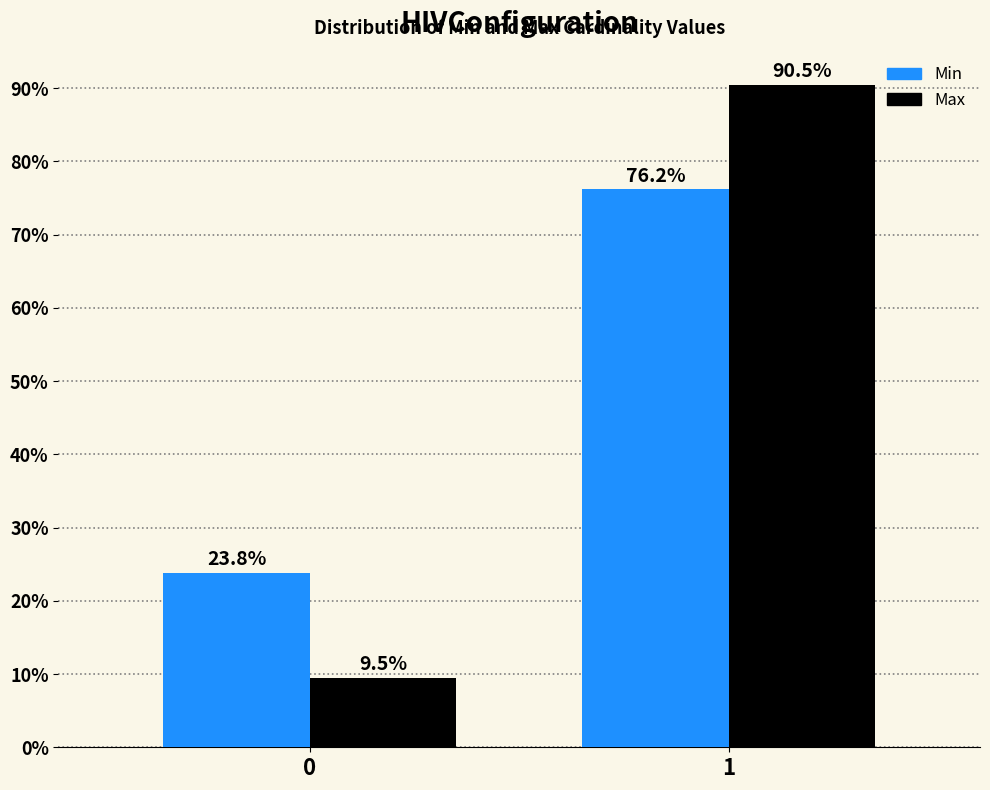

Reading left to right, transcribe all the data shown in this chart.

Min: 0=23.8	1=76.2
Max: 0=9.5	1=90.5